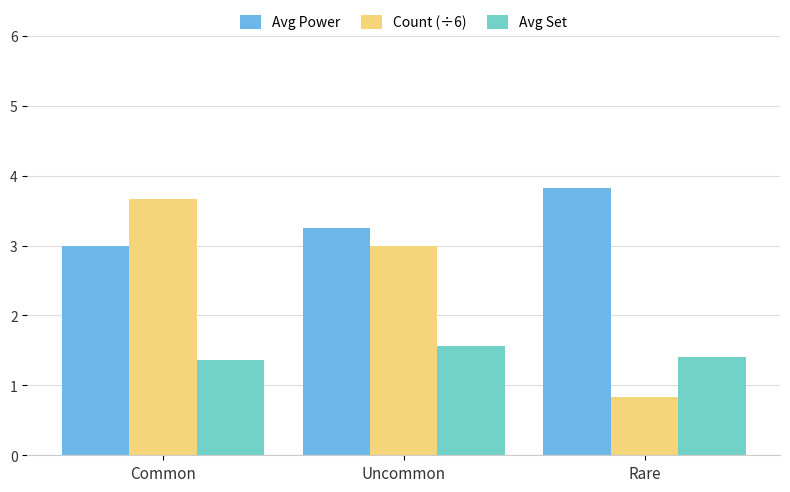

Where does the Count (÷6) series first go above 3?

Common